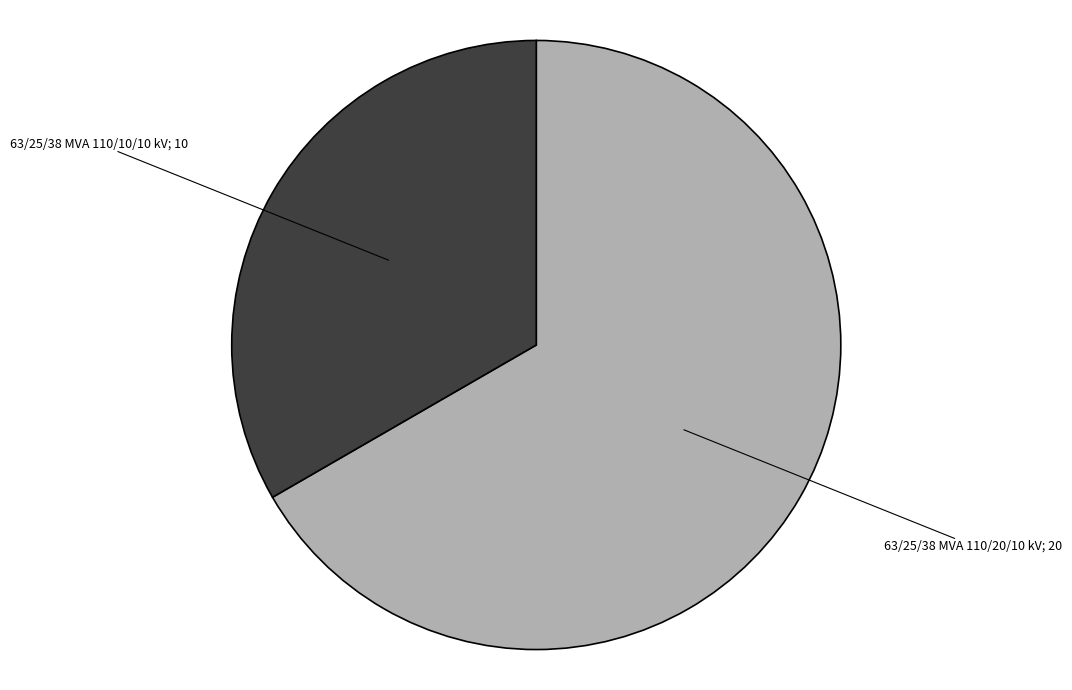

How many segments does this pie chart have?

2